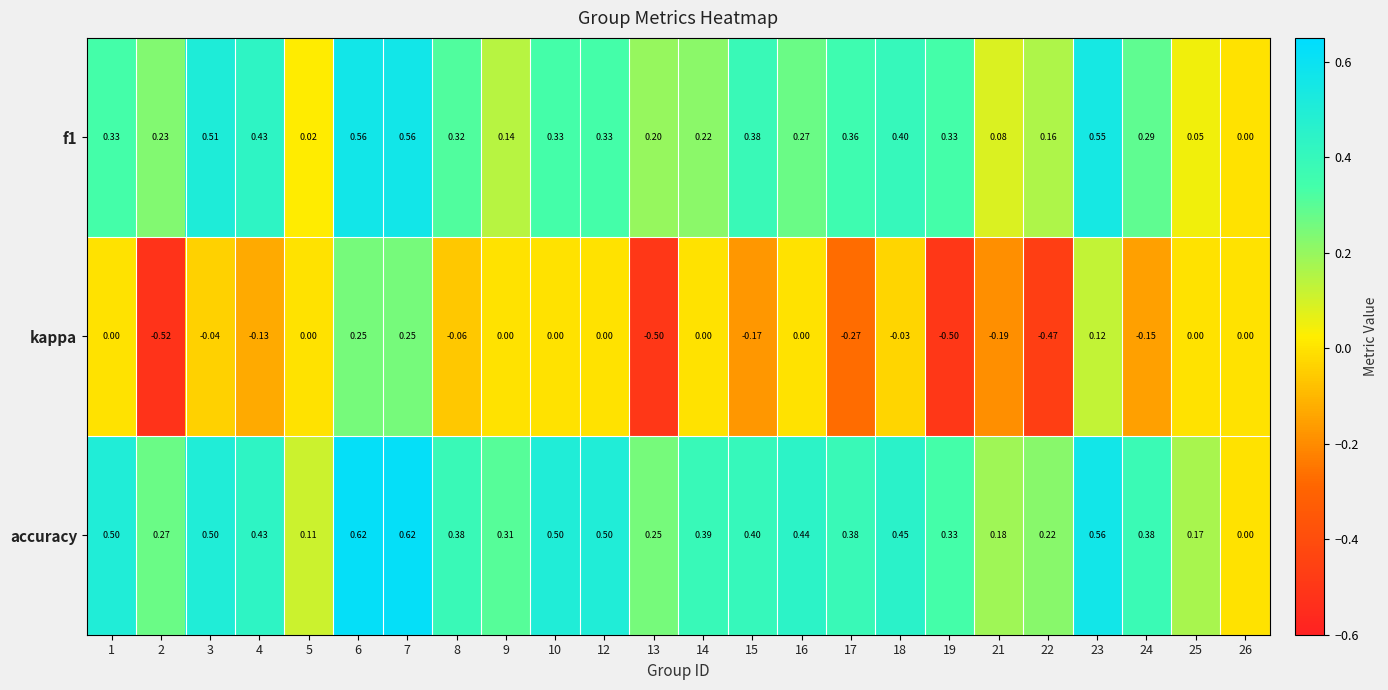

Which series changed the most between 12 and 24?

kappa